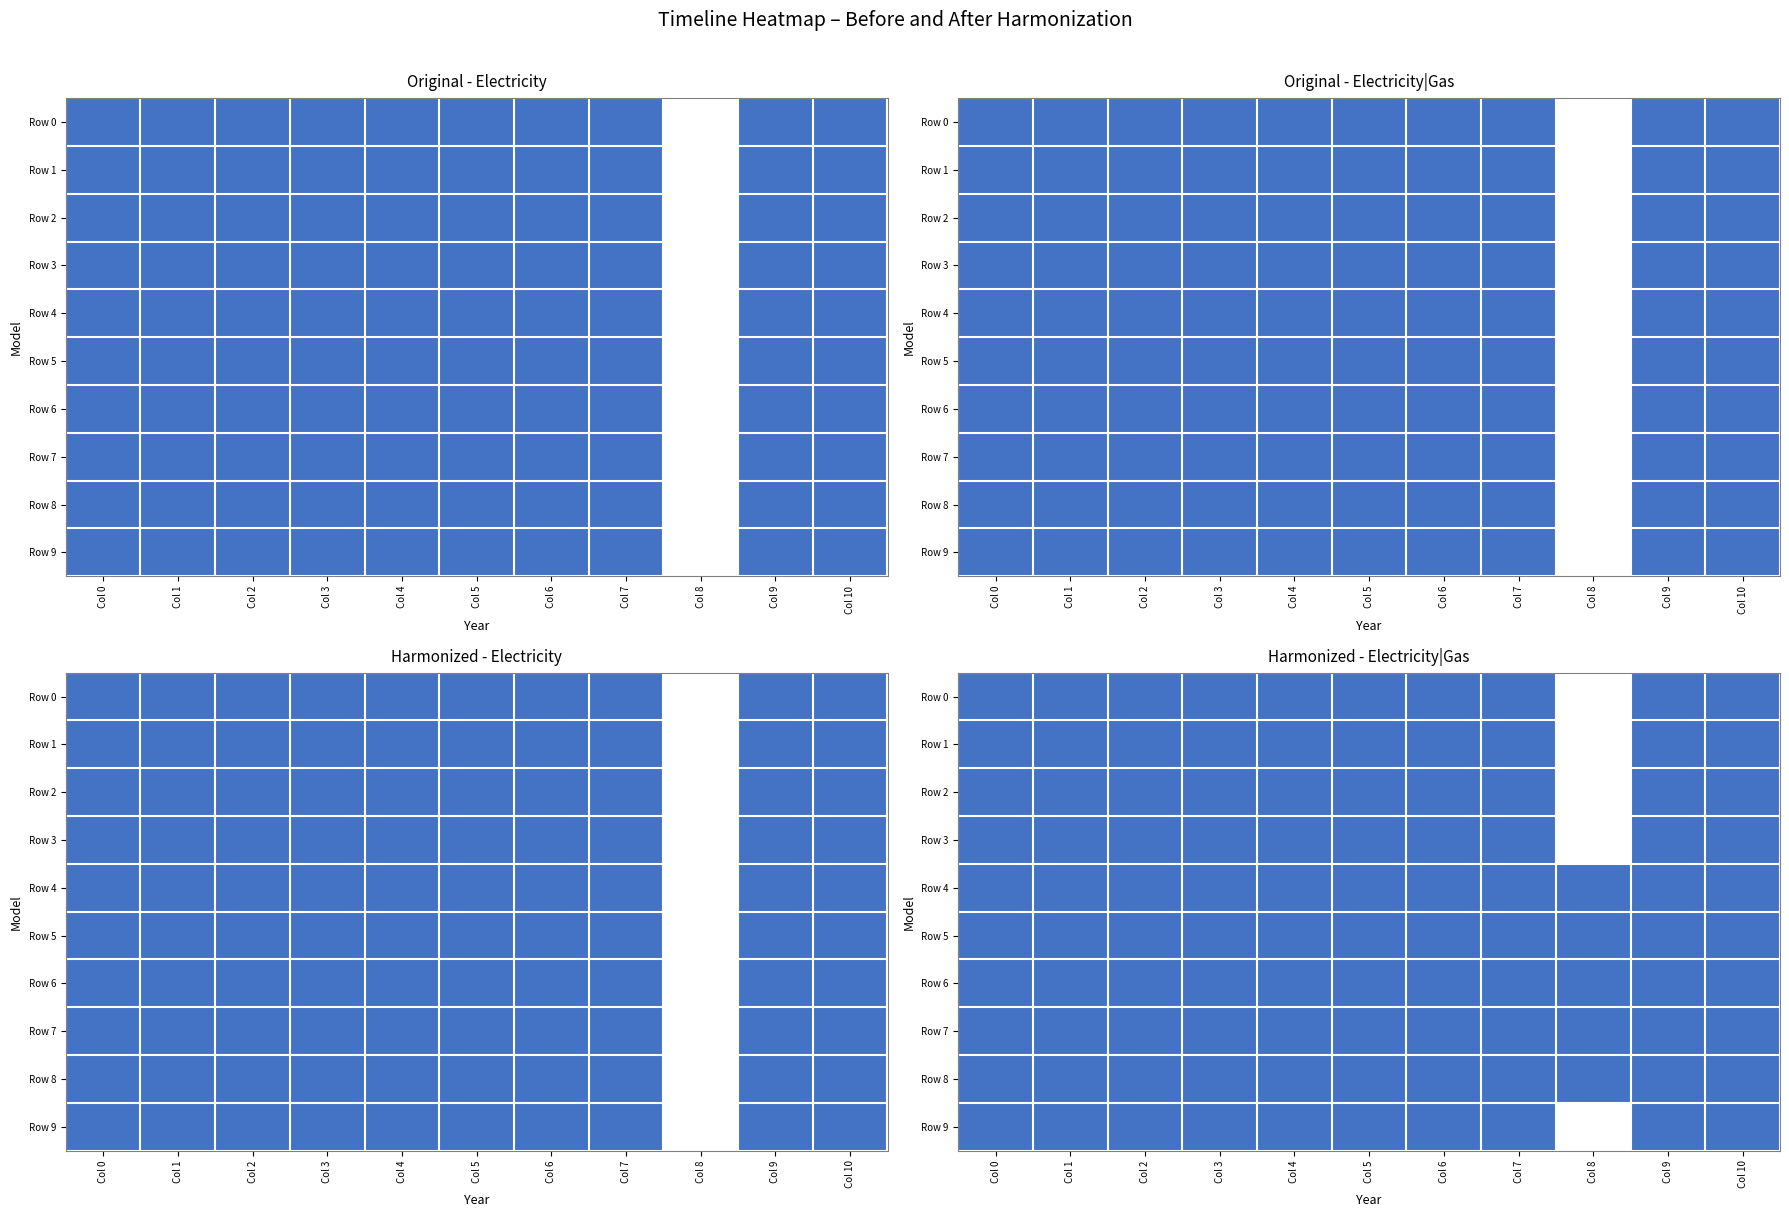

Which series has the largest total across all categories?

3